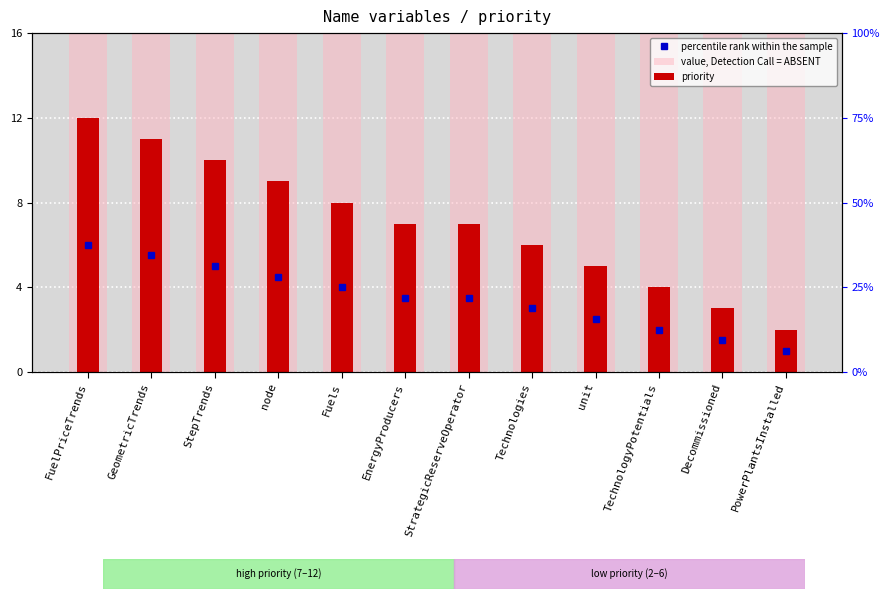

Reading left to right, extract all data points from this chart.

value, Detection Call = ABSENT: 16	16	16	16	16	16	16	16	16	16	16	16
priority: 12	11	10	9	8	7	7	6	5	4	3	2